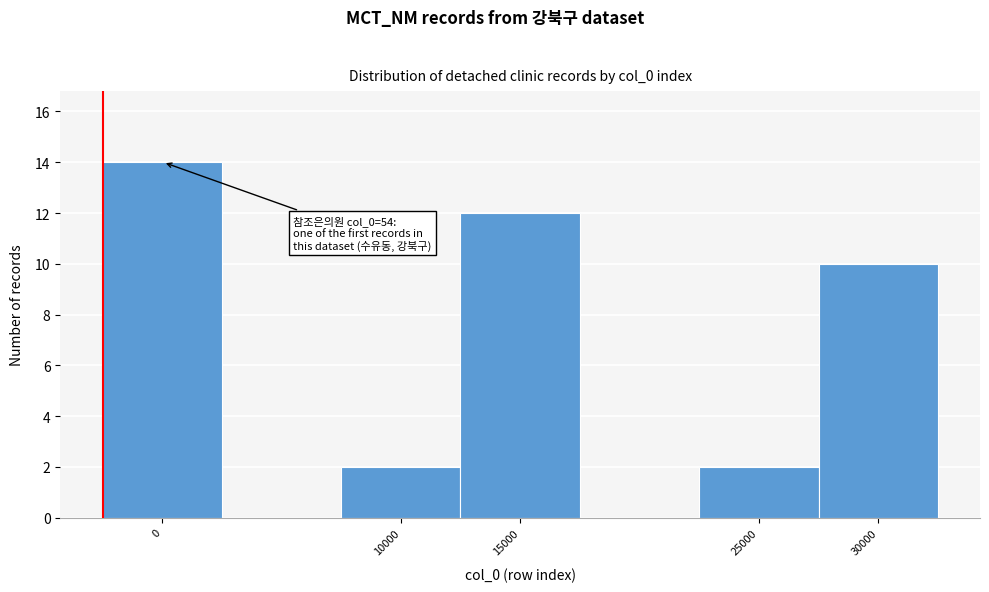

Reading left to right, what are all the values shown in this chart?

0=14	10000=2	15000=12	25000=2	30000=10